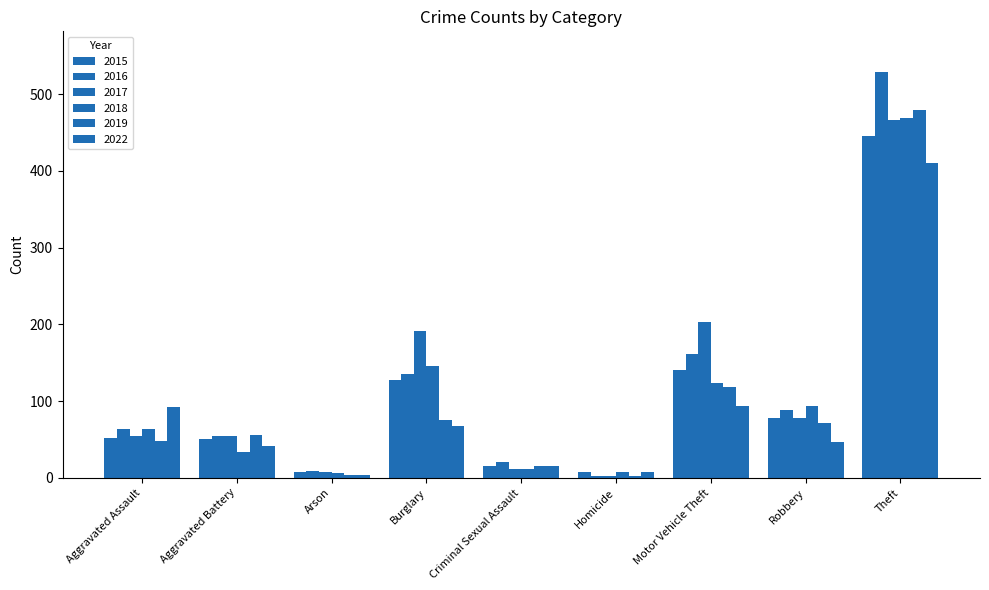

What is the value of the 2018 bar at the 9th from the left?

469